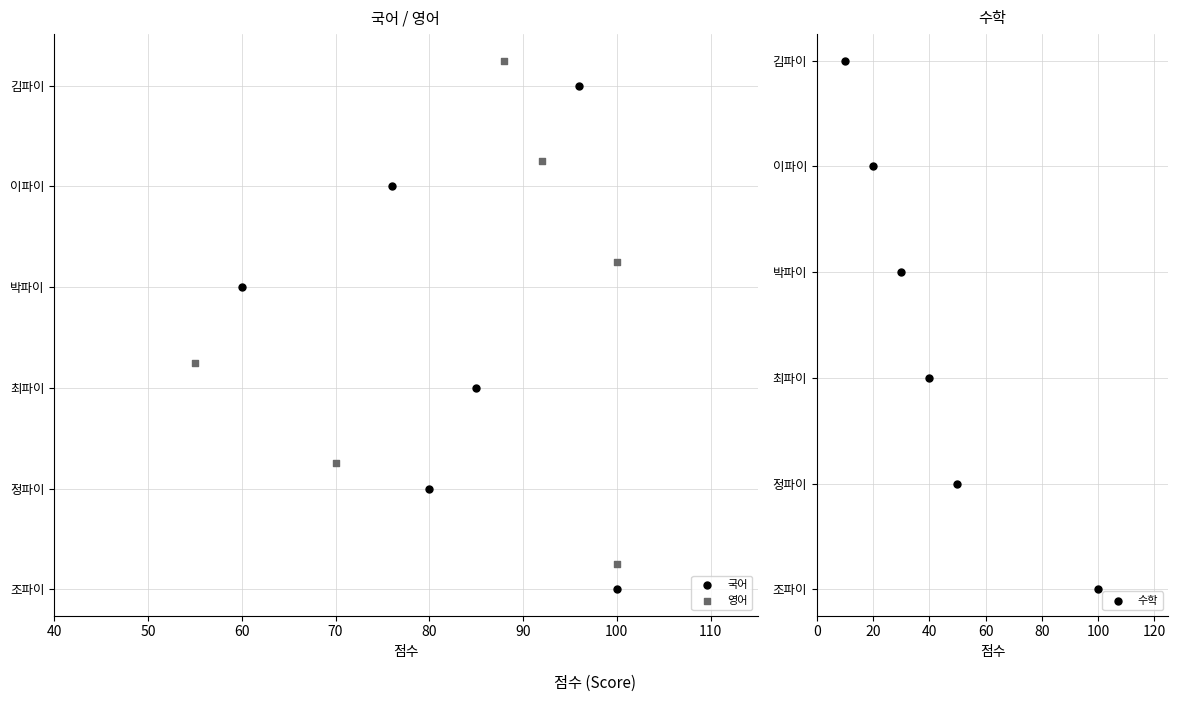

Is the value of 영어 at 60 greater than the value of 국어 at 90?

No